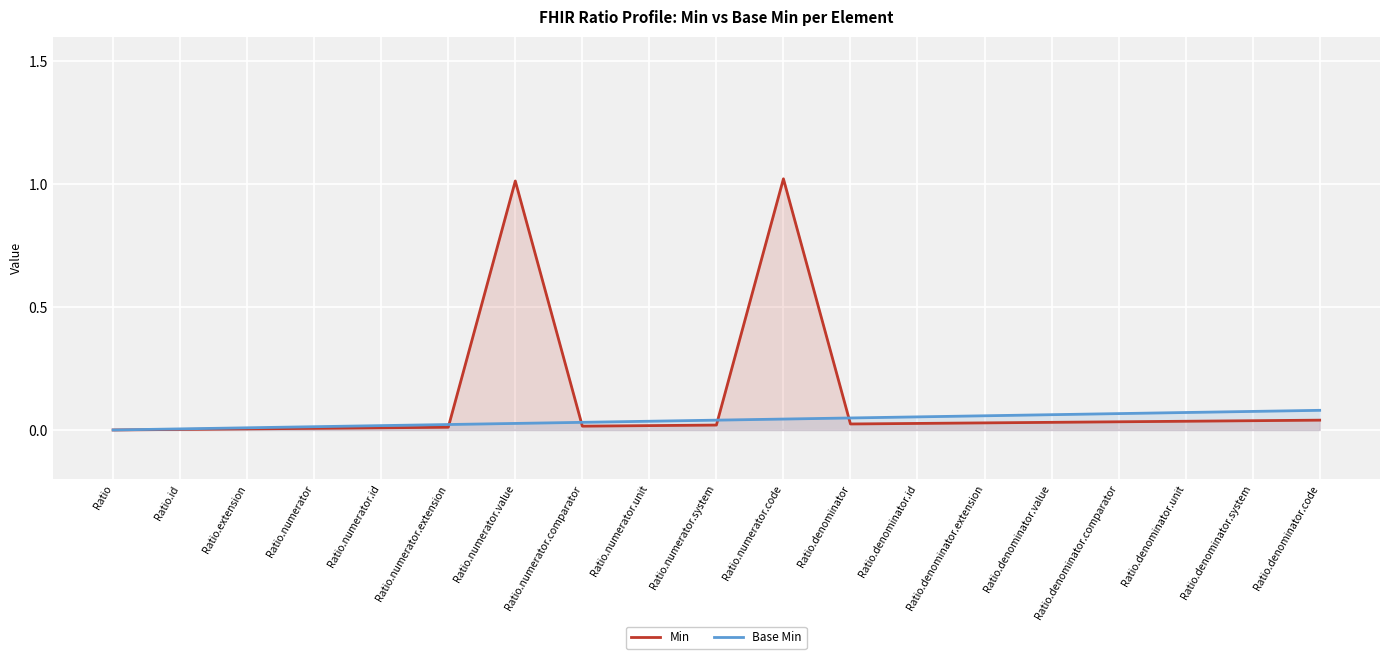

List the series in order of their peak value, lowest first.

Base Min, Min